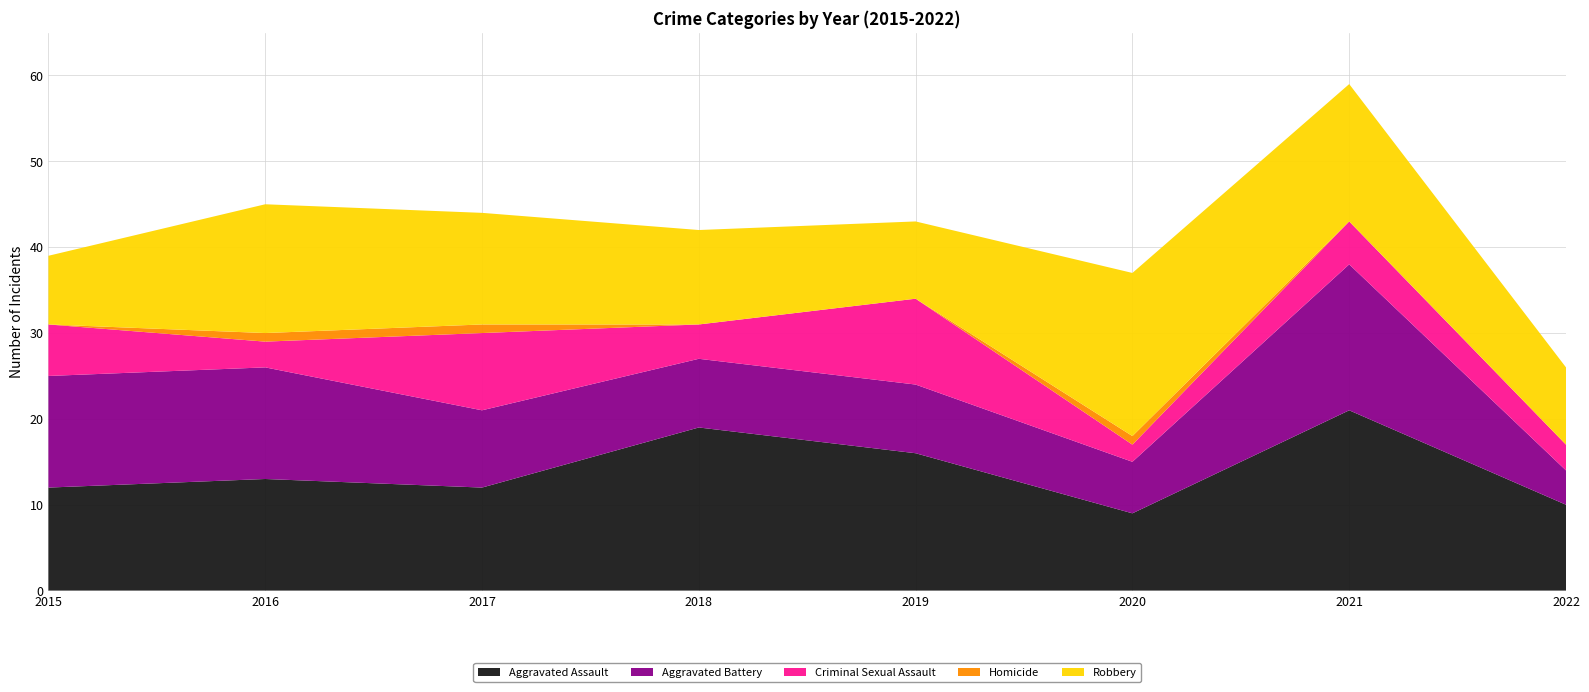

Reading right to left, list all the values displayed in this chart.

Aggravated Assault: 2022=10	2021=21	2020=9	2019=16	2018=19	2017=12	2016=13	2015=12
Aggravated Battery: 2022=4	2021=17	2020=6	2019=8	2018=8	2017=9	2016=13	2015=13
Criminal Sexual Assault: 2022=3	2021=5	2020=2	2019=10	2018=4	2017=9	2016=3	2015=6
Homicide: 2022=0	2021=0	2020=1	2019=0	2018=0	2017=1	2016=1	2015=0
Robbery: 2022=9	2021=16	2020=19	2019=9	2018=11	2017=13	2016=15	2015=8